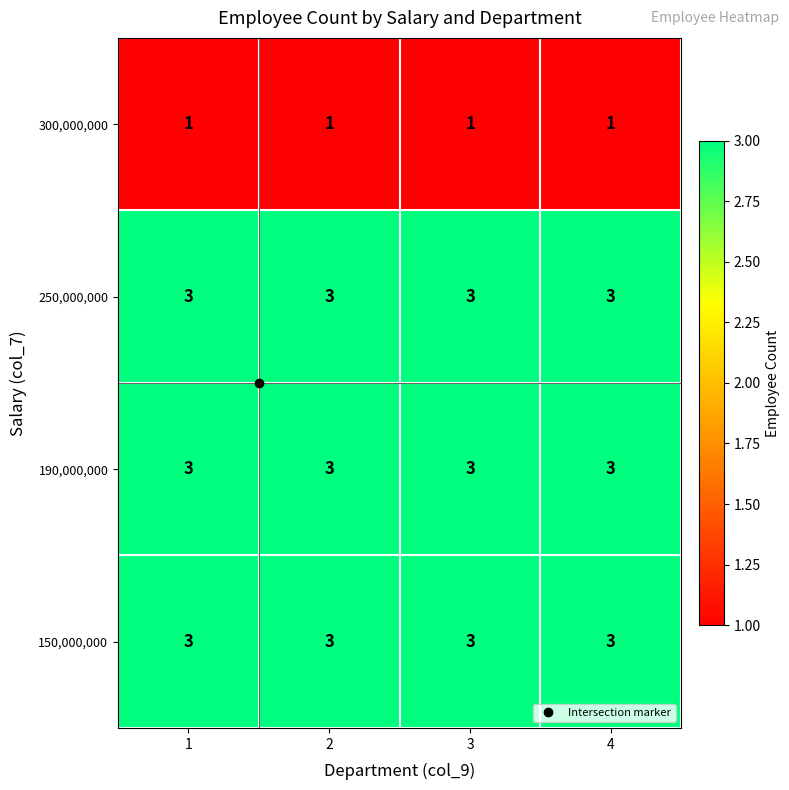

Is it true that 300,000,000 equals 1 at 2?

True